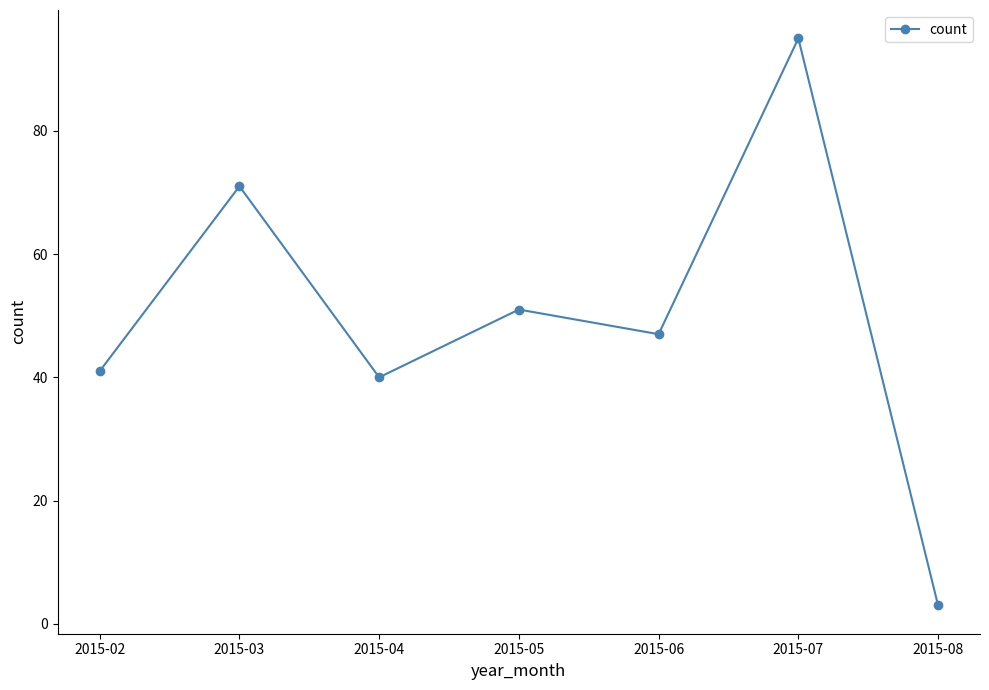

Rank the categories by value from highest to lowest.

2015-07, 2015-03, 2015-05, 2015-06, 2015-02, 2015-04, 2015-08